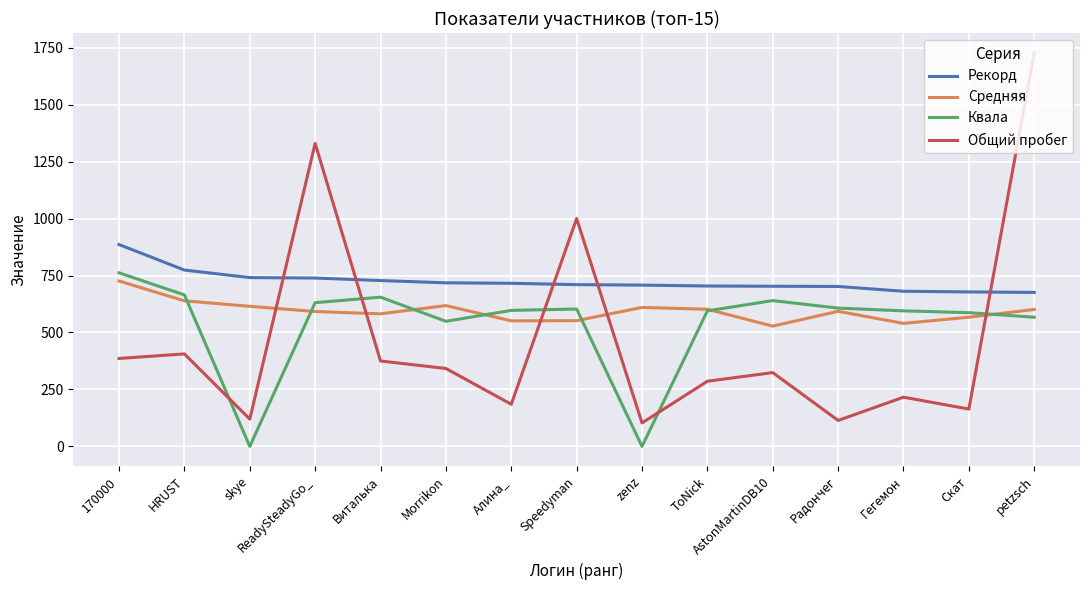

Is it true that Средняя equals 592 at ReadySteadyGo_?

True